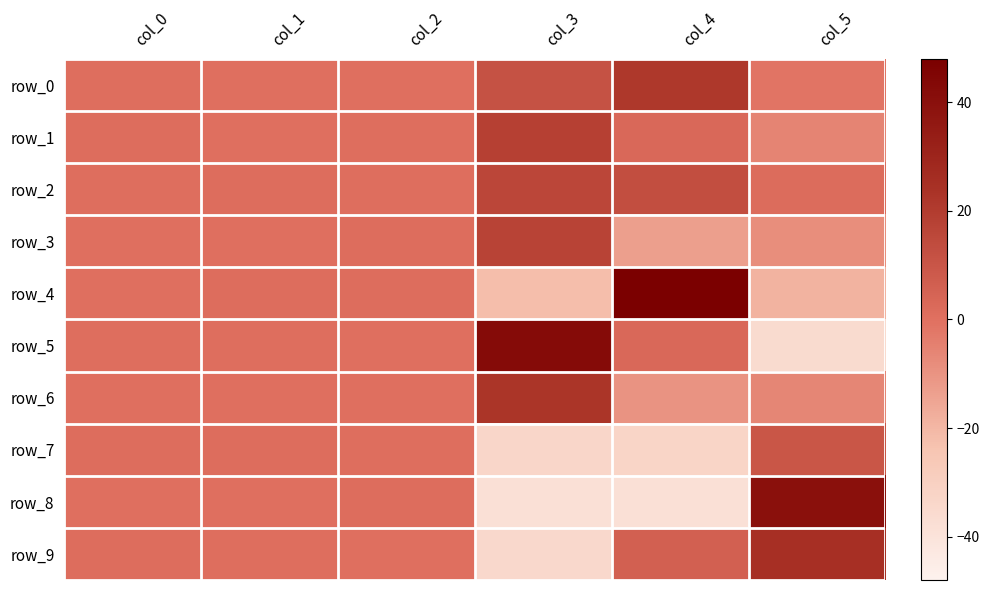

What value does the row_8 series have at col_0?

0.2